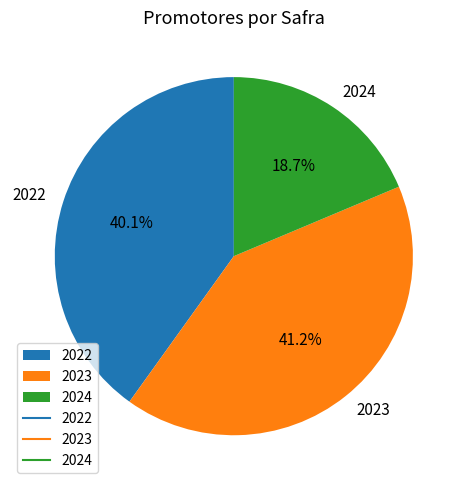

To the nearest percent, what percentage of the pie is 2022?

40%